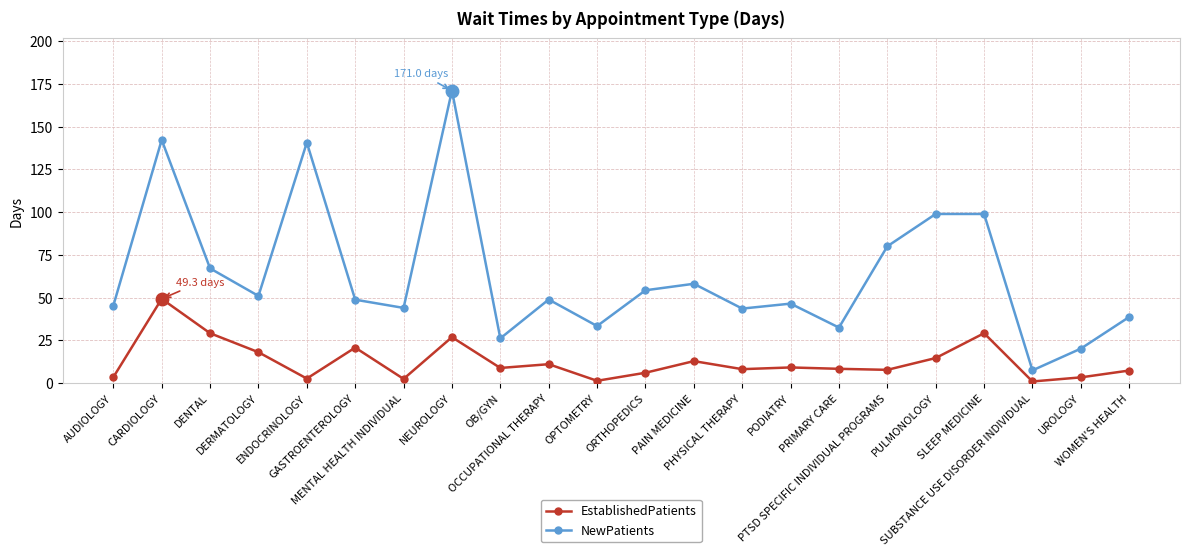

True or false: EstablishedPatients has more than 2 points higher than both neighbors.

True